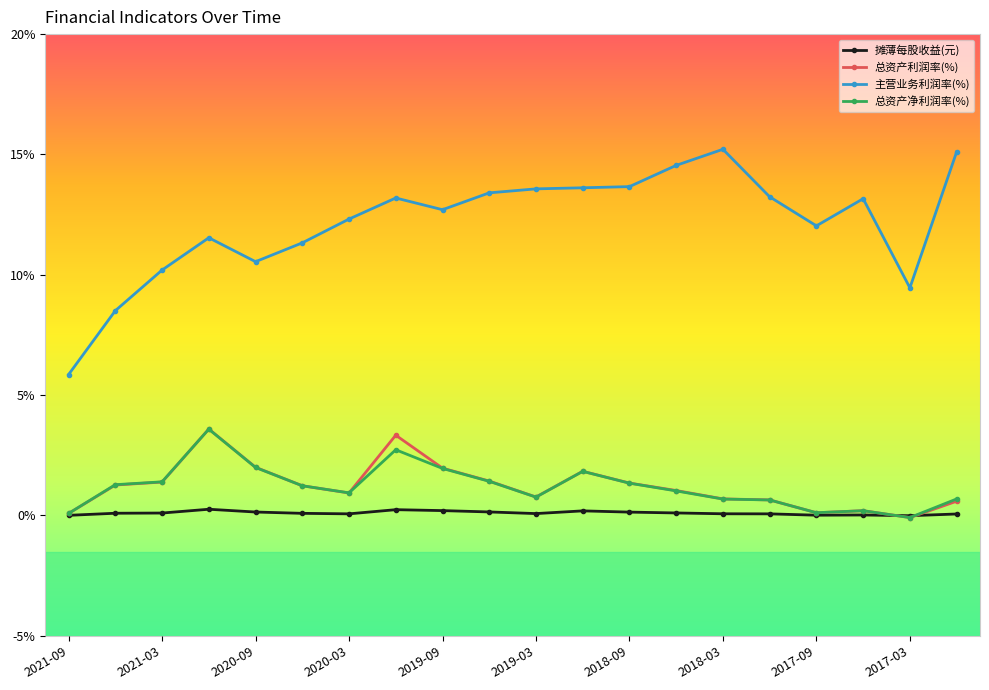

True or false: 摊薄每股收益(元) and 主营业务利润率(%) intersect in this chart.

False